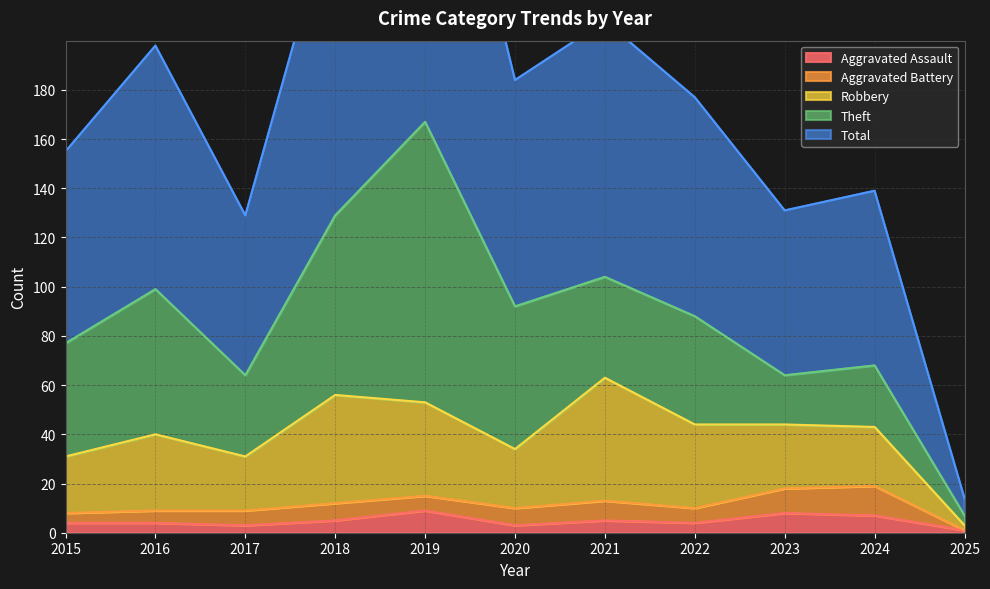

What is the difference between the highest and lowest values at 2017?

62